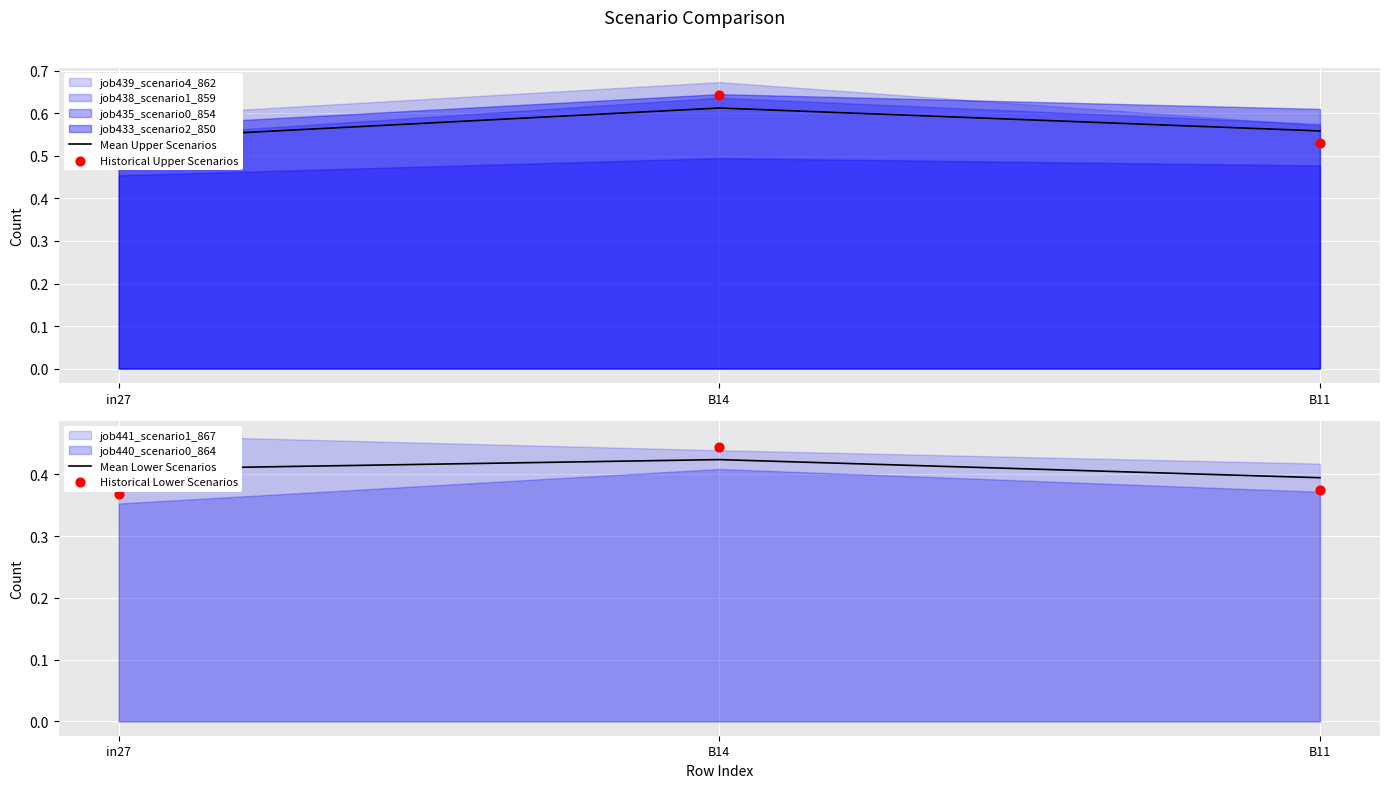

What is the total value across all series at in27?

1.8